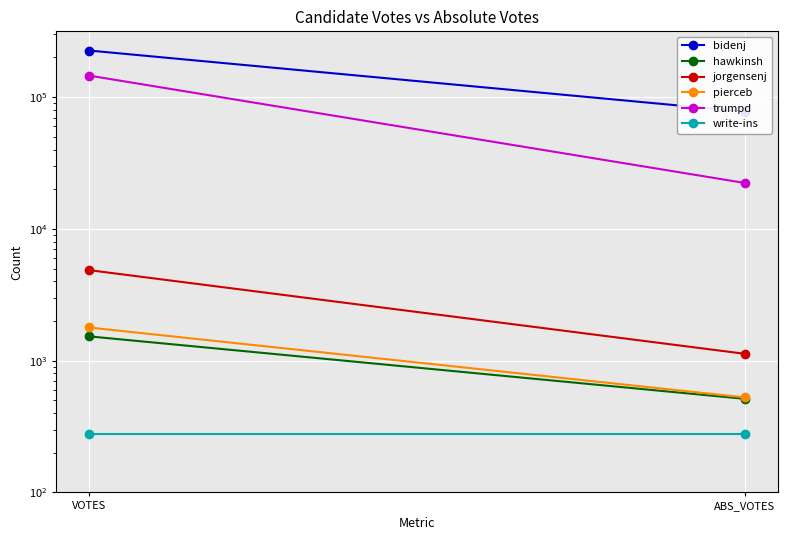

Which category has the highest value across all series?

VOTES